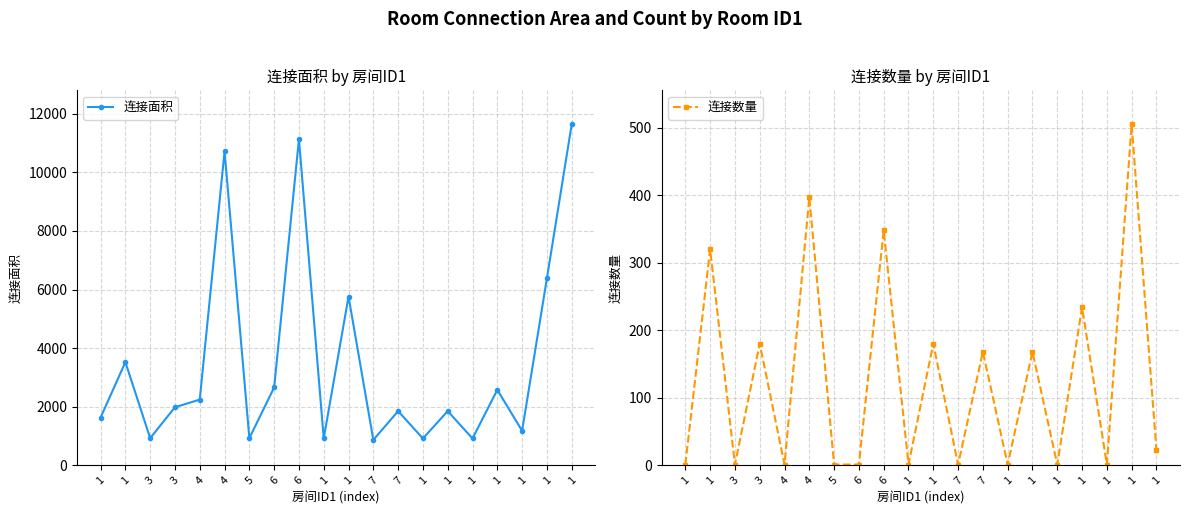

What is the average value of the 连接数量 series?

127